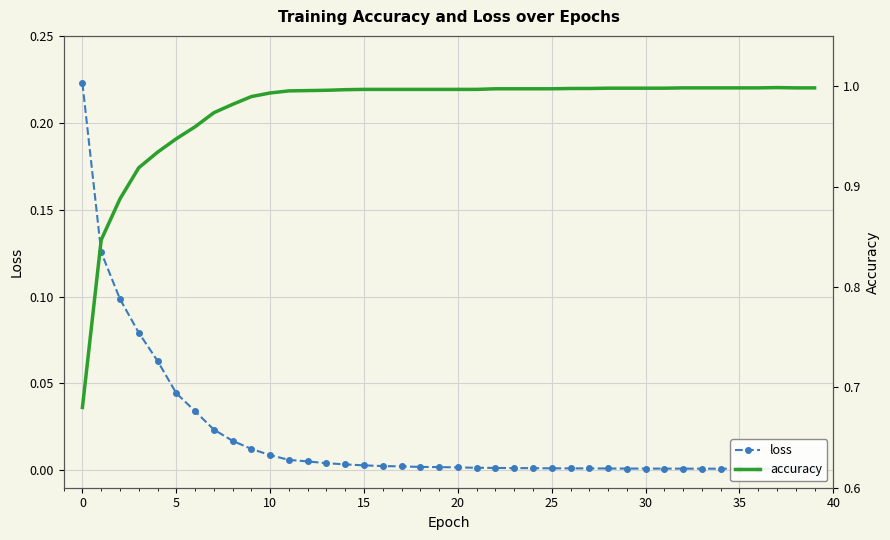

True or false: accuracy has more than 2 points higher than both neighbors.

False